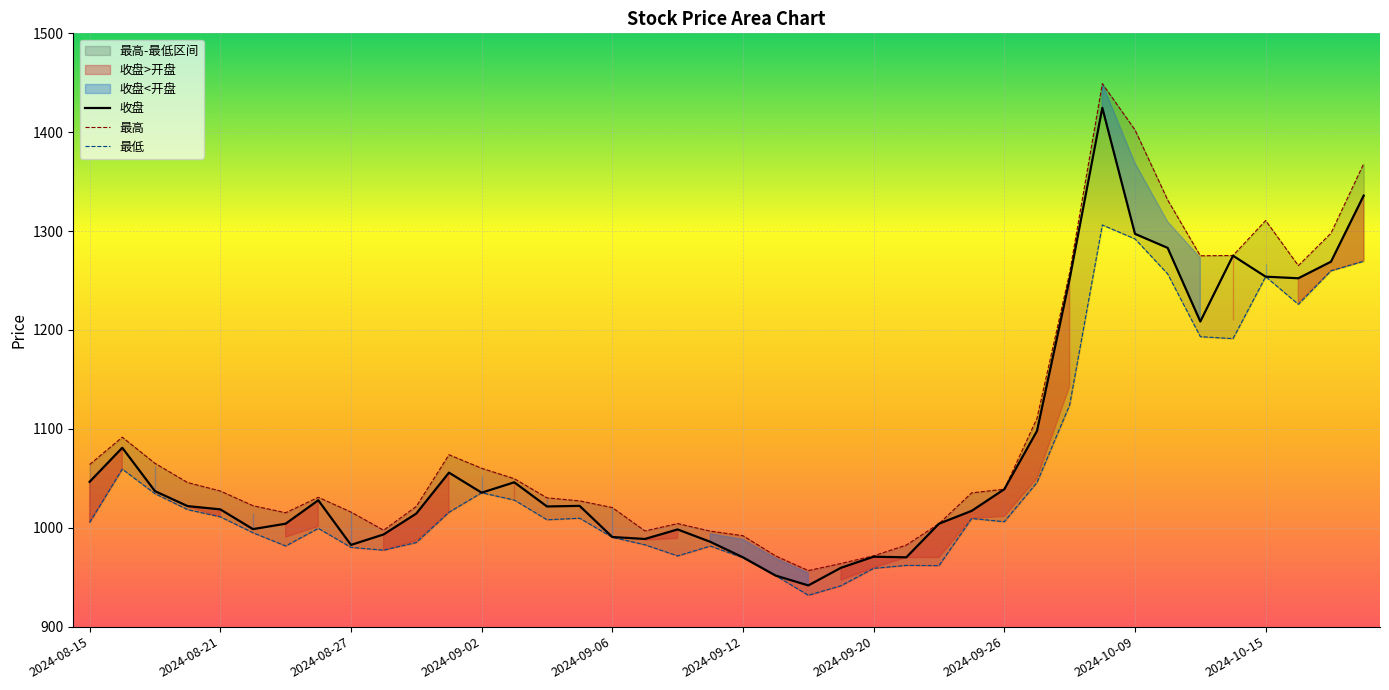

The 最高 series shows 438.3 at 2024-09-18. True or false?

False